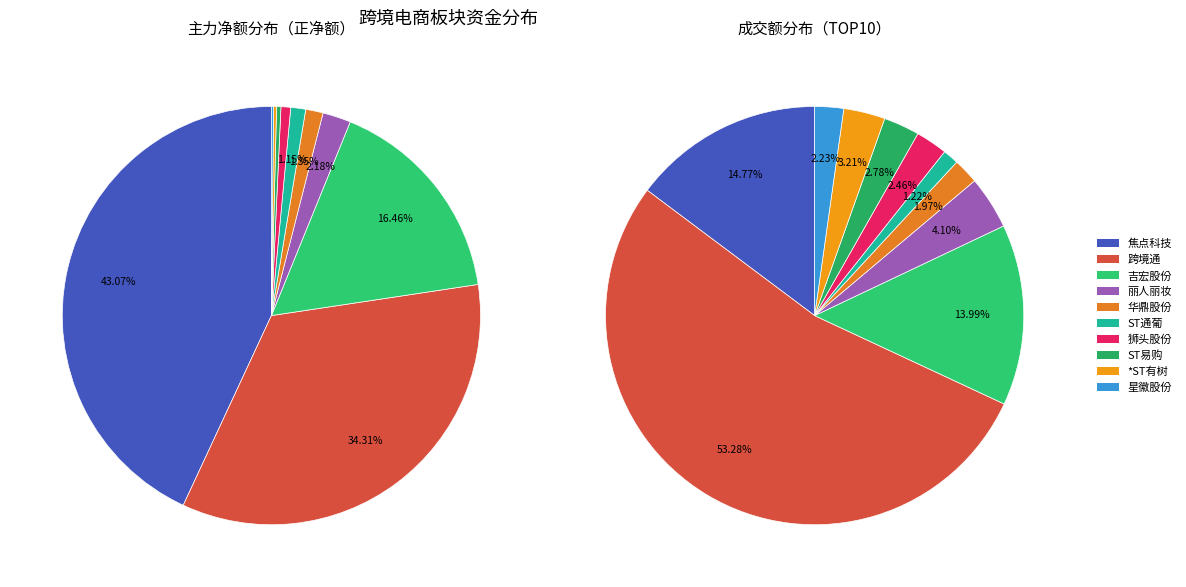

What percentage is the 丽人丽妆 slice, to the nearest percent?

2%